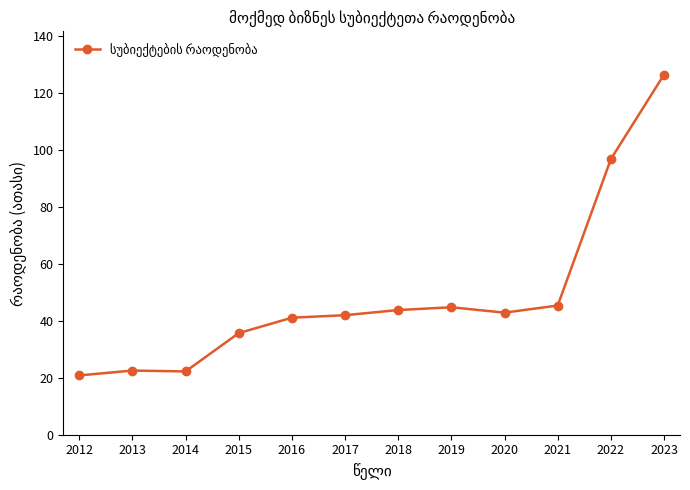

Which has a higher value, 2017 or 2018?

2018